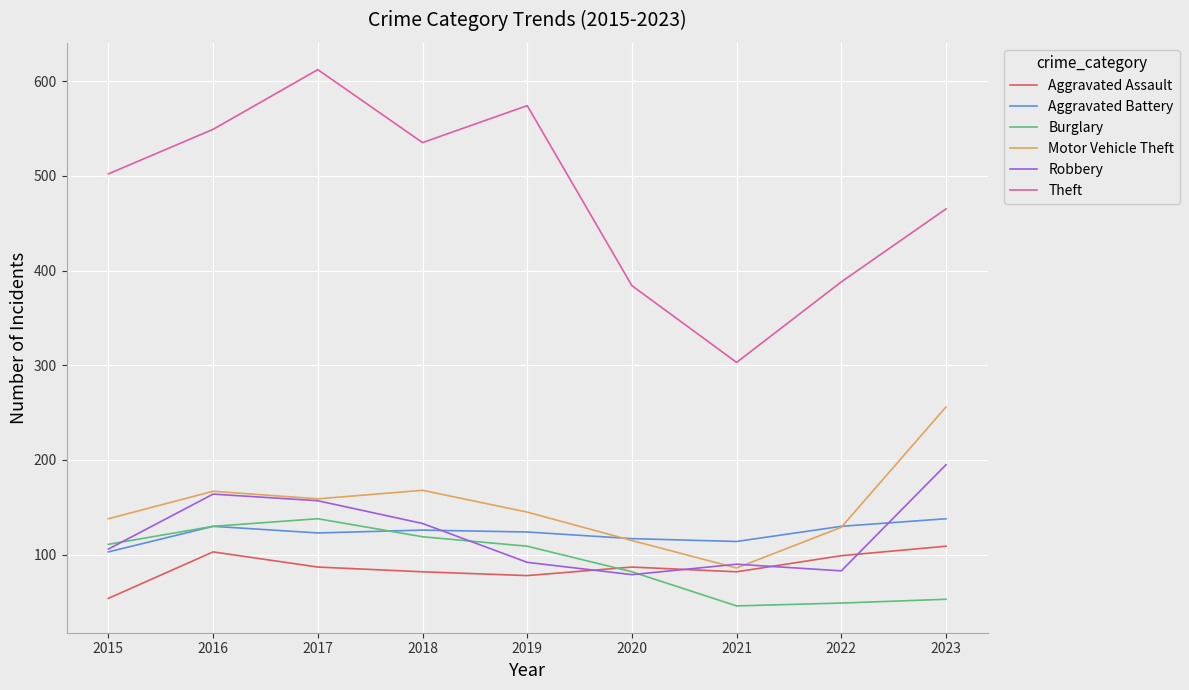

The Robbery series shows 198 at 2018. True or false?

False